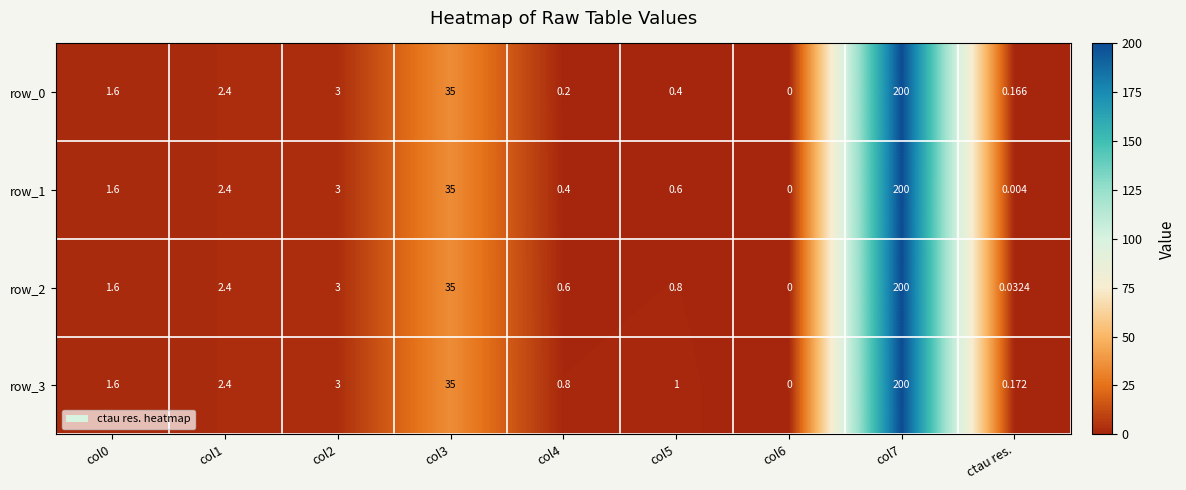

What is the difference between the maximum and second lowest values in the row_3 series?

199.8